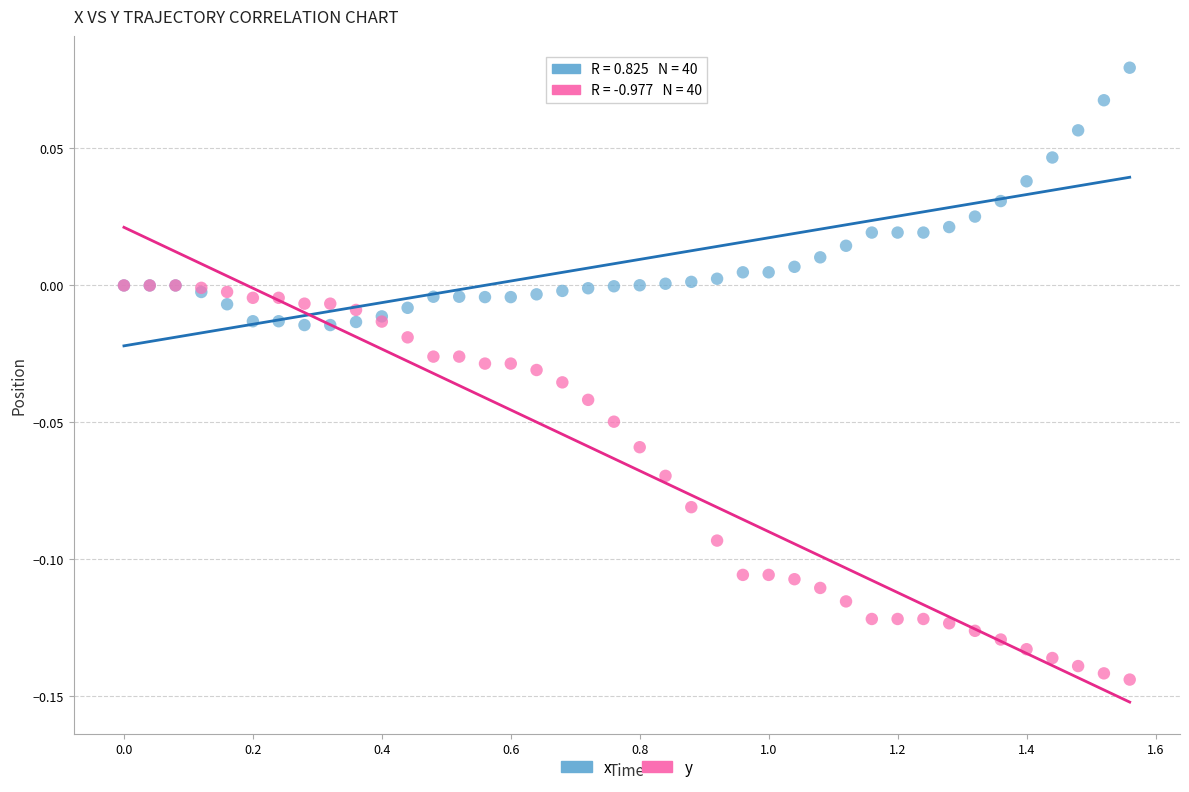

What are all the series names shown in the legend?

x, y